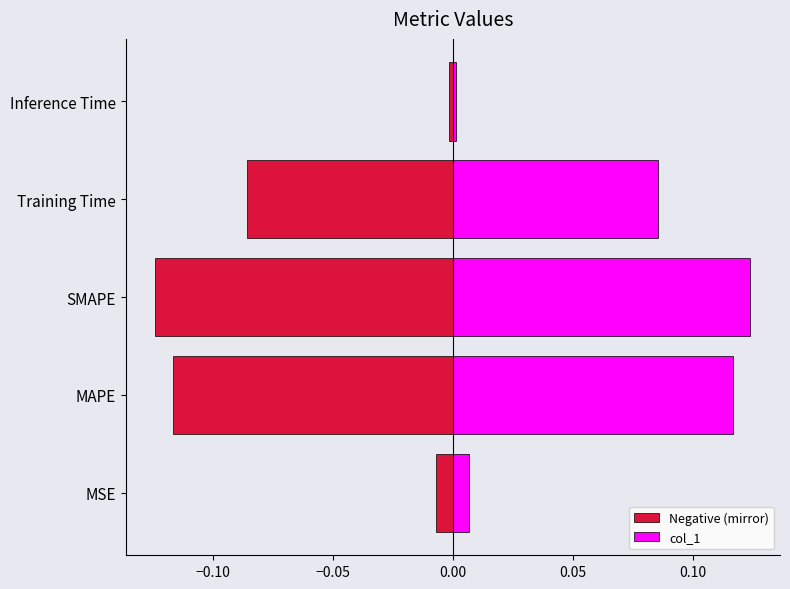

What is the sum of all col_1 values?

0.3